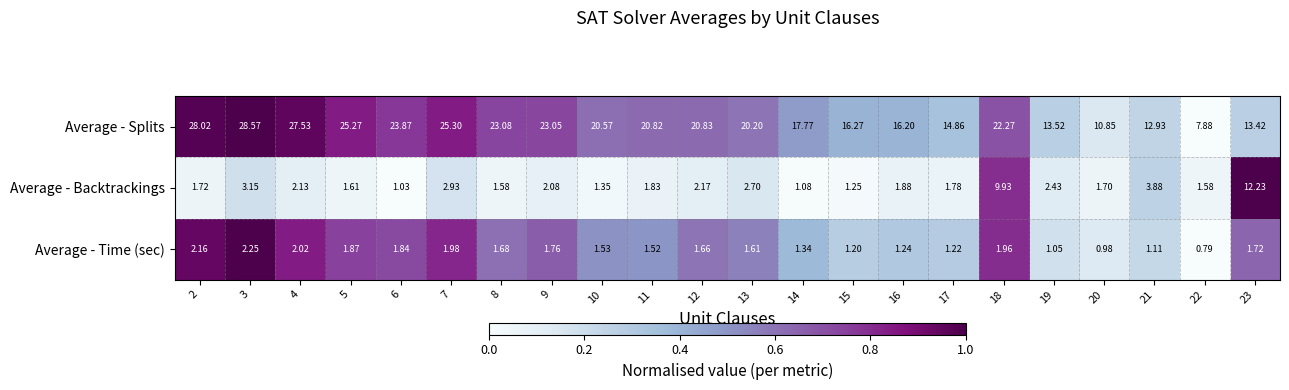

Which series has the largest total across all categories?

Average - Splits